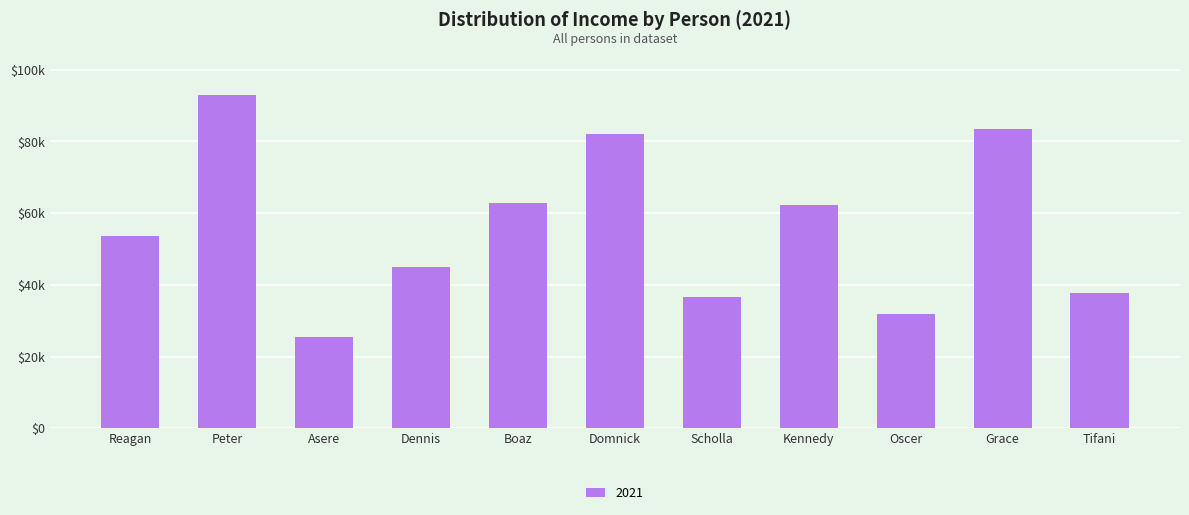

Where does the data first go above 53672?

Peter